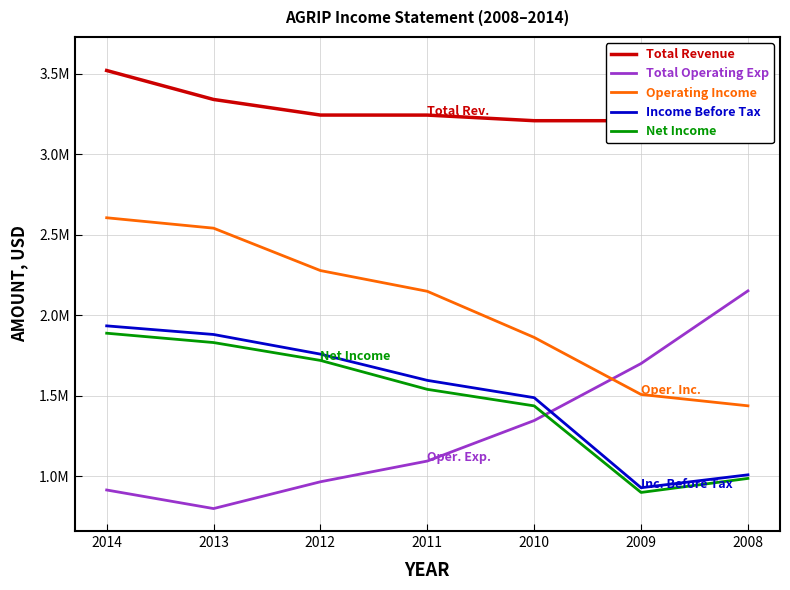

Reading left to right, what are all the values shown in this chart?

Total Revenue: 3520000	3340200	3243300	3243100	3208200	3208200	3588900
Total Operating Exp: 914700	799300	965700	1094400	1346000	1700100	2151400
Operating Income: 2605400	2540800	2277500	2148700	1862200	1508000	1437500
Income Before Tax: 1934000	1880500	1758500	1595500	1488000	928800	1008900
Net Income: 1888400	1830400	1719400	1539800	1437100	899400	986600